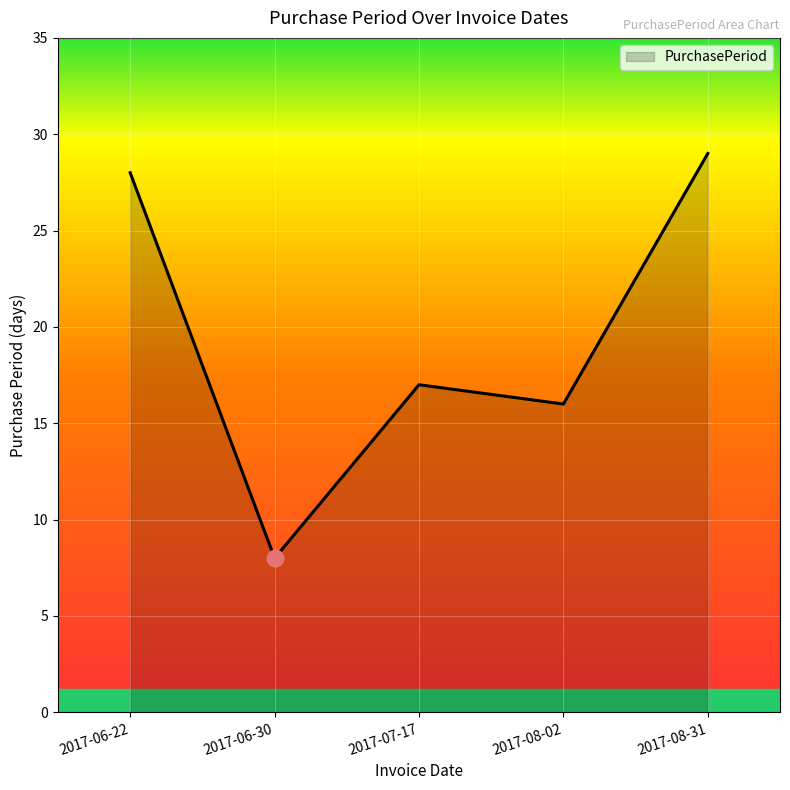

The chart shows a value of 8 at 2017-06-30. True or false?

True